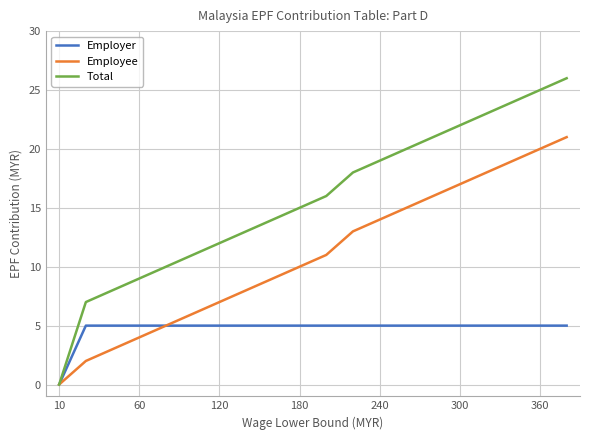

Rank the series by their maximum value, from highest to lowest.

Total, Employee, Employer